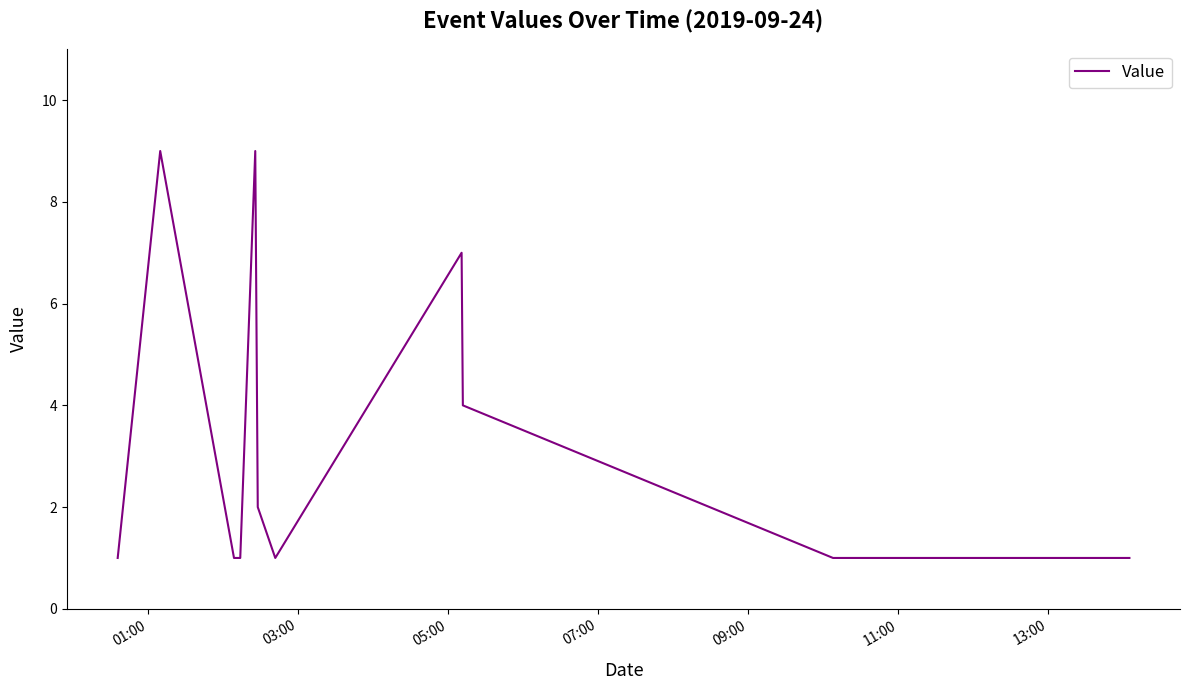

True or false: there are more than 0 points higher than both neighbors.

True